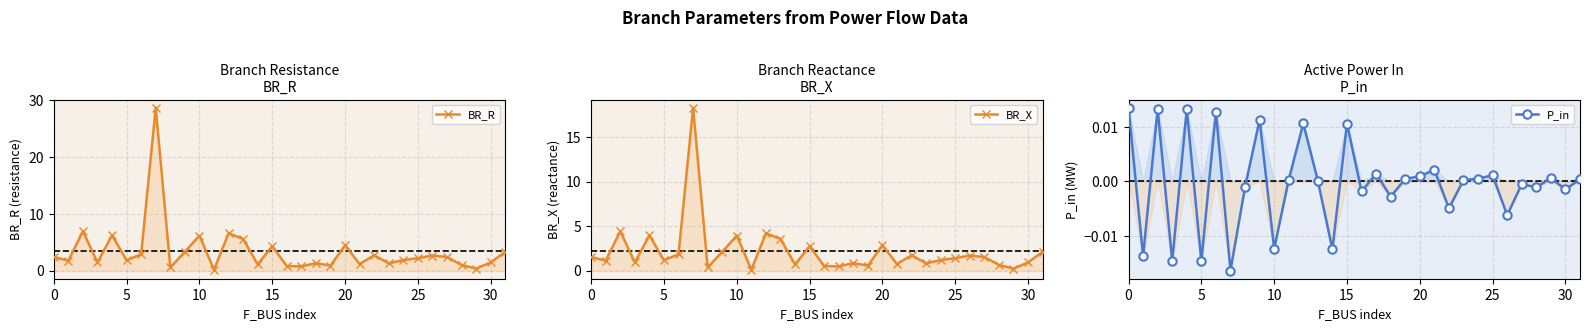

Is it true that BR_X equals 28.6 at 35?

False